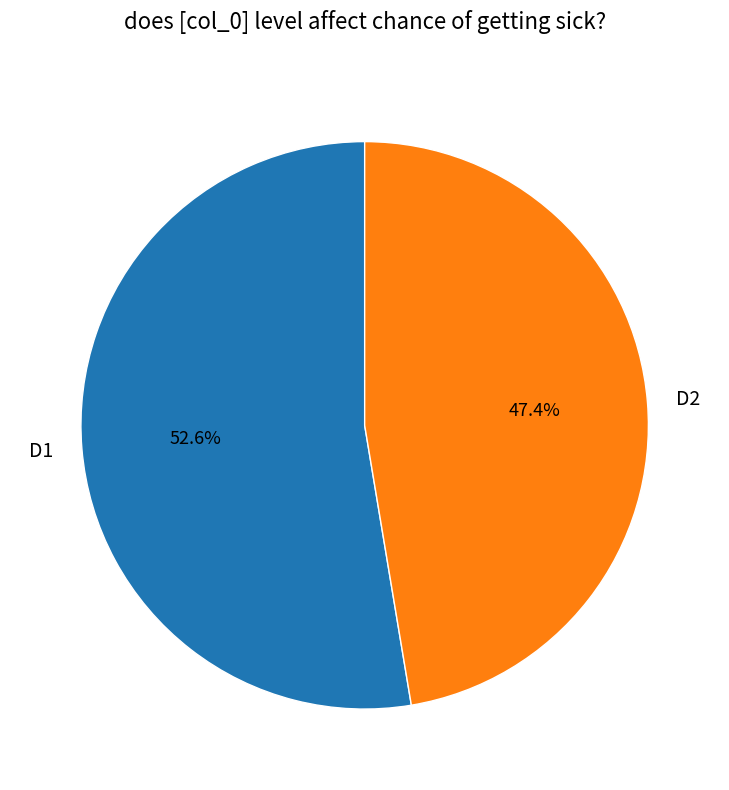

What is the majority slice?

D1